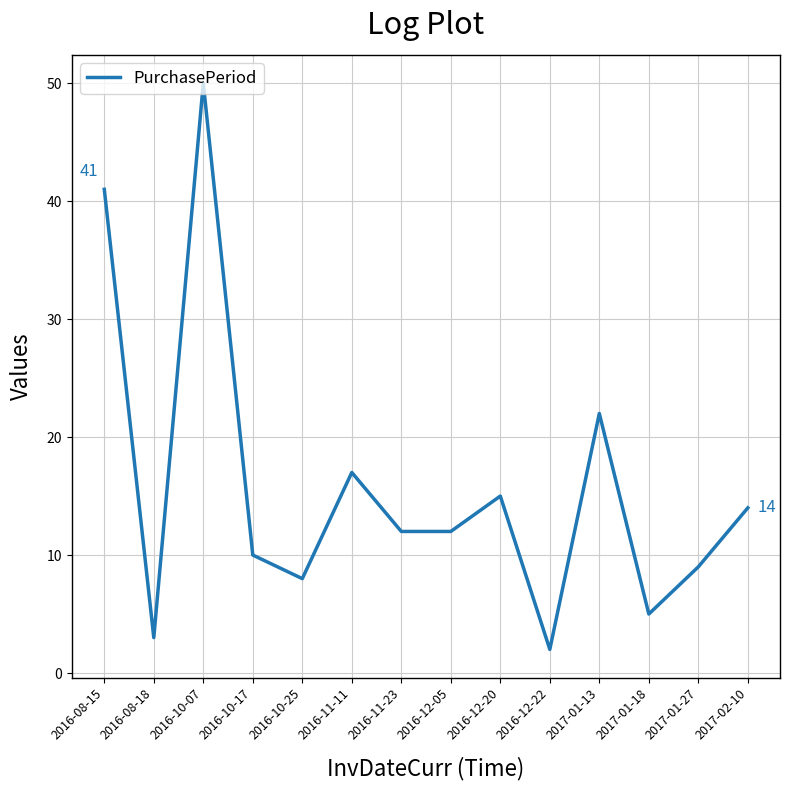

Which has a higher value, 2017-01-27 or 2016-10-17?

2016-10-17